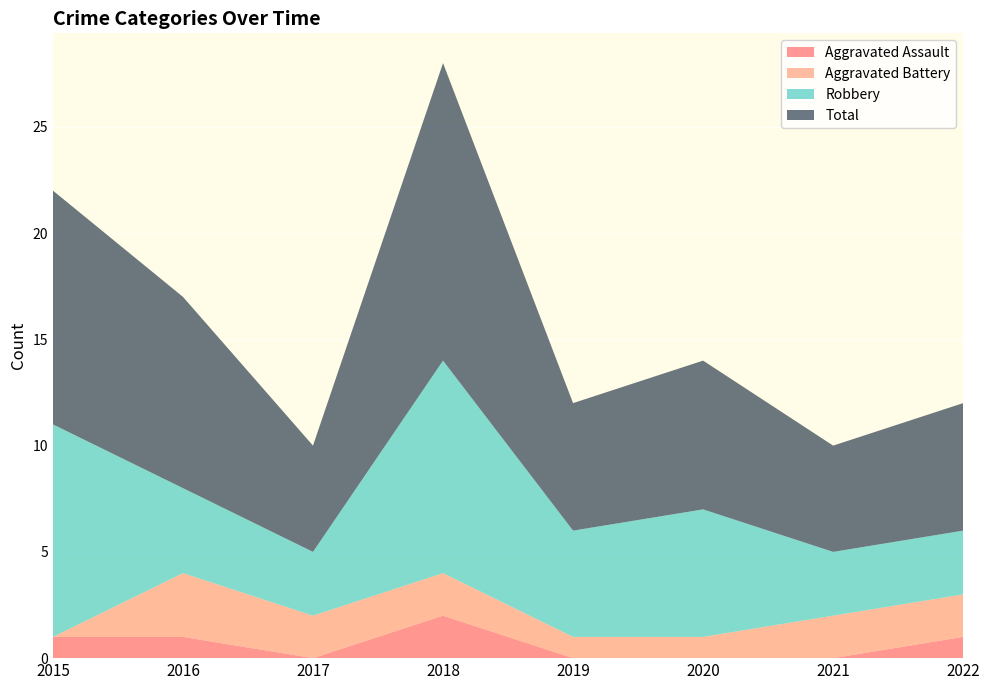

Reading left to right, list all the values displayed in this chart.

Aggravated Assault: 2015=1	2016=1	2017=0	2018=2	2019=0	2020=0	2021=0	2022=1
Aggravated Battery: 2015=0	2016=3	2017=2	2018=2	2019=1	2020=1	2021=2	2022=2
Robbery: 2015=10	2016=4	2017=3	2018=10	2019=5	2020=6	2021=3	2022=3
Total: 2015=11	2016=9	2017=5	2018=14	2019=6	2020=7	2021=5	2022=6